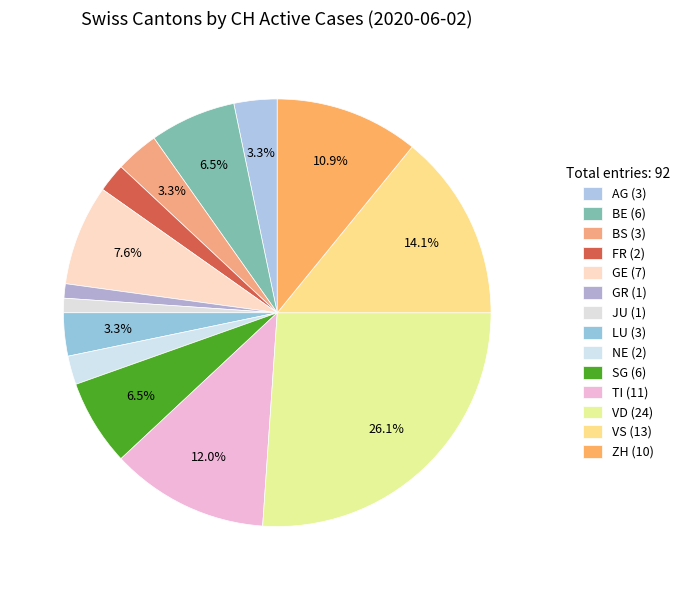

Which category has the smallest portion of the pie?

GR